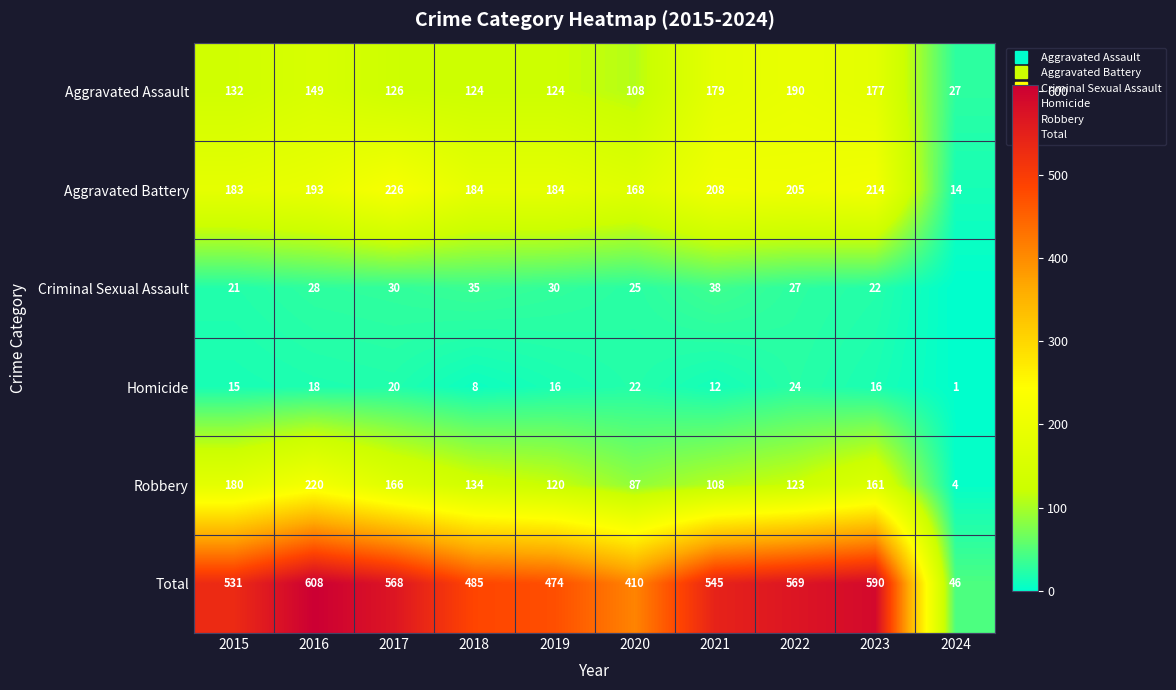

True or false: Robbery has a value of 318 at 2015.

False